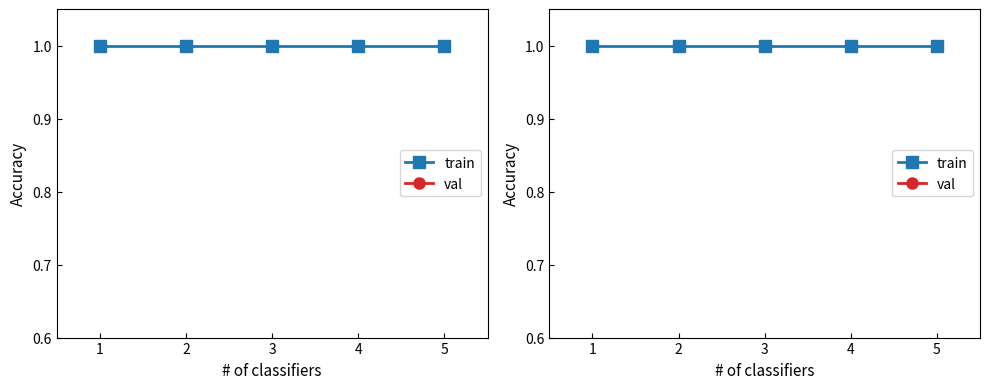

Count the val values in the range 0 to 1.

5